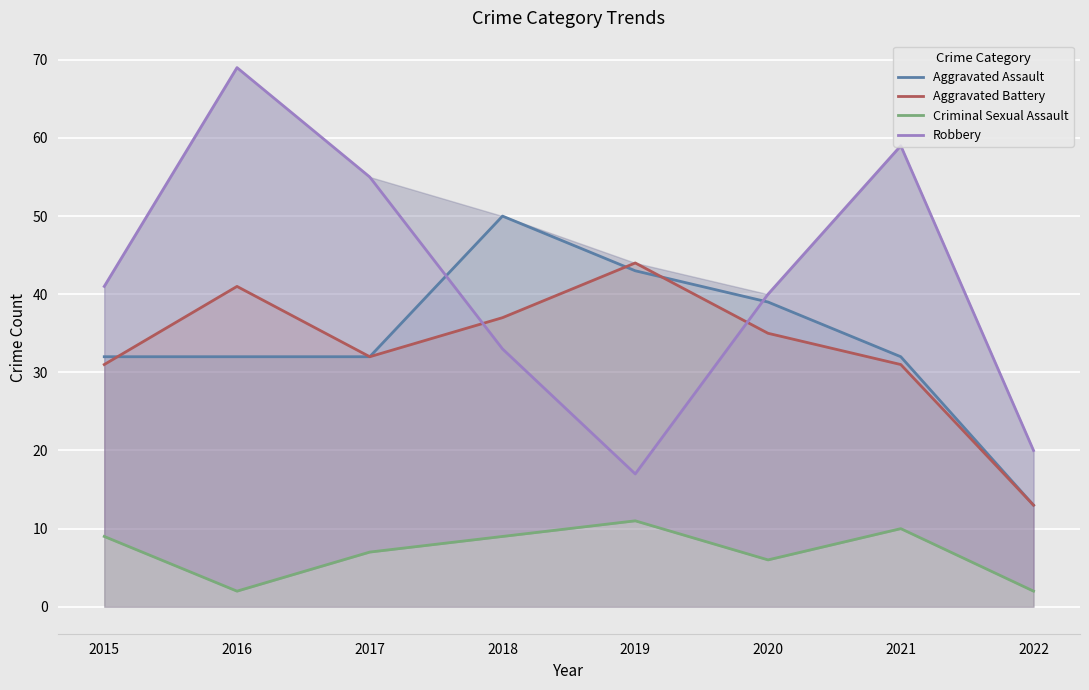

What is the value of the Criminal Sexual Assault point at the 4th from the left?

9